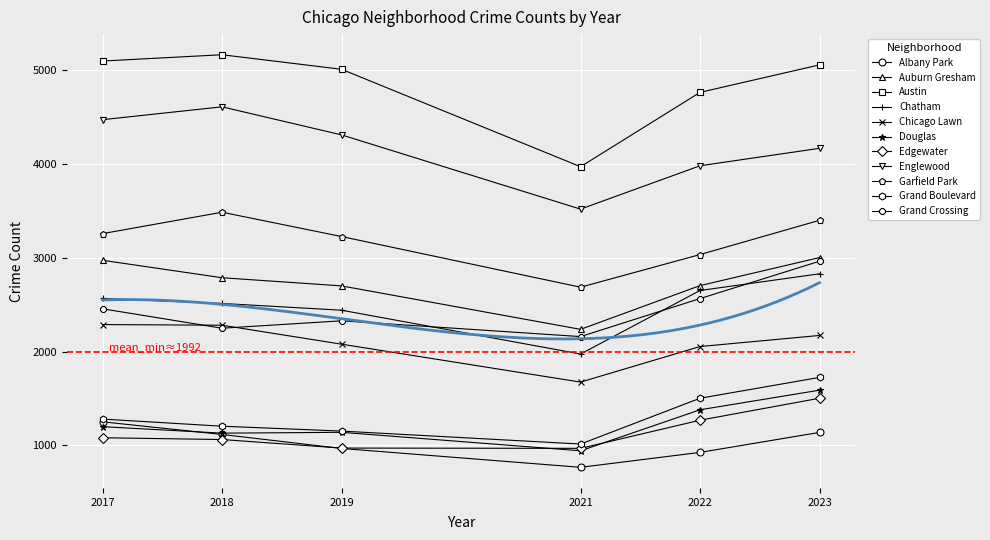

How many categories are shown in the chart?

11